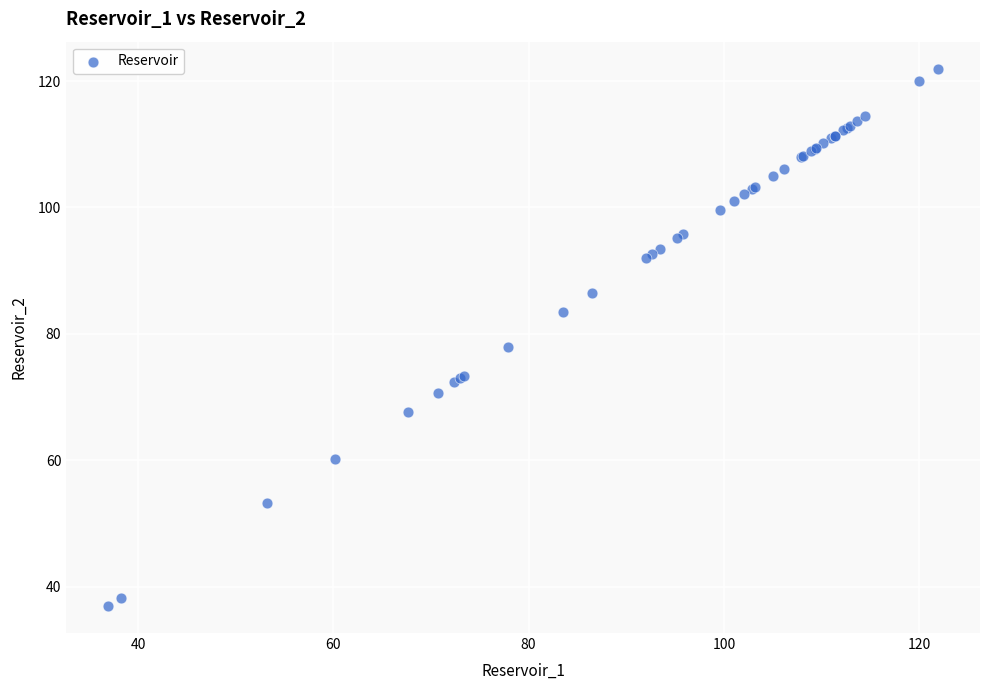

What Y value in the scatter plot is closest to 79?

77.9